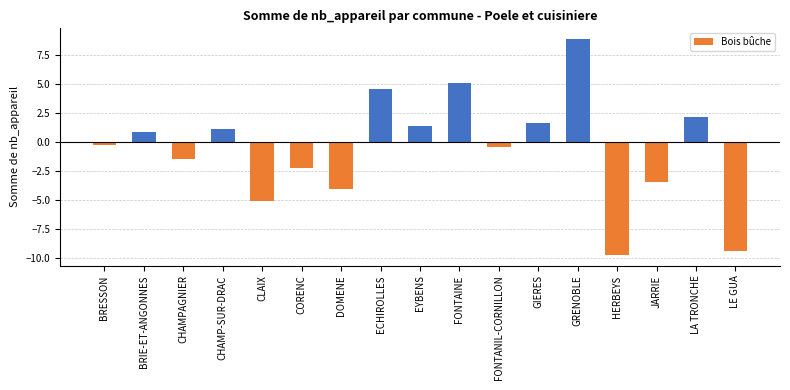

Where does the data first go above 0?

BRIE-ET-ANGONNES